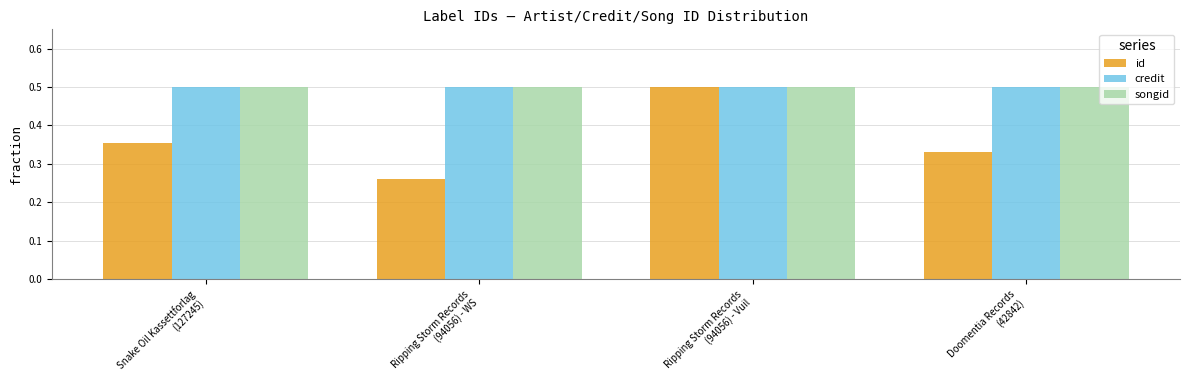

Count the credit values in the range 0 to 1.

4